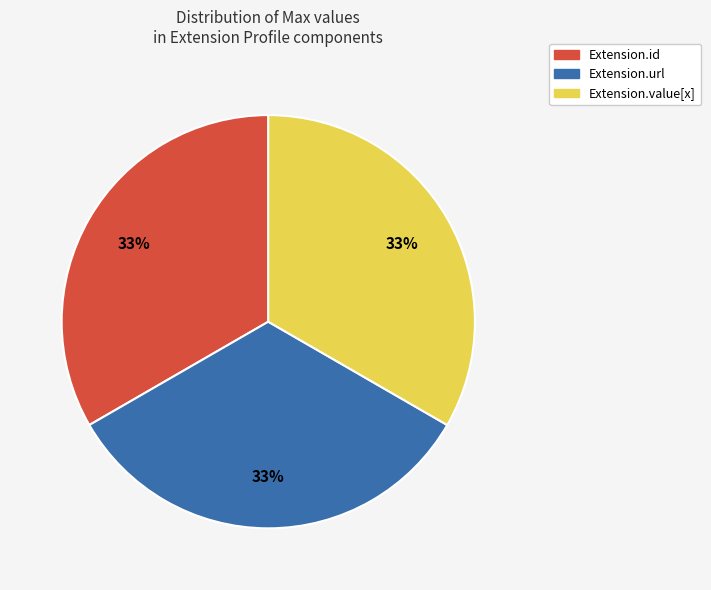

Does any single category account for the majority?

No